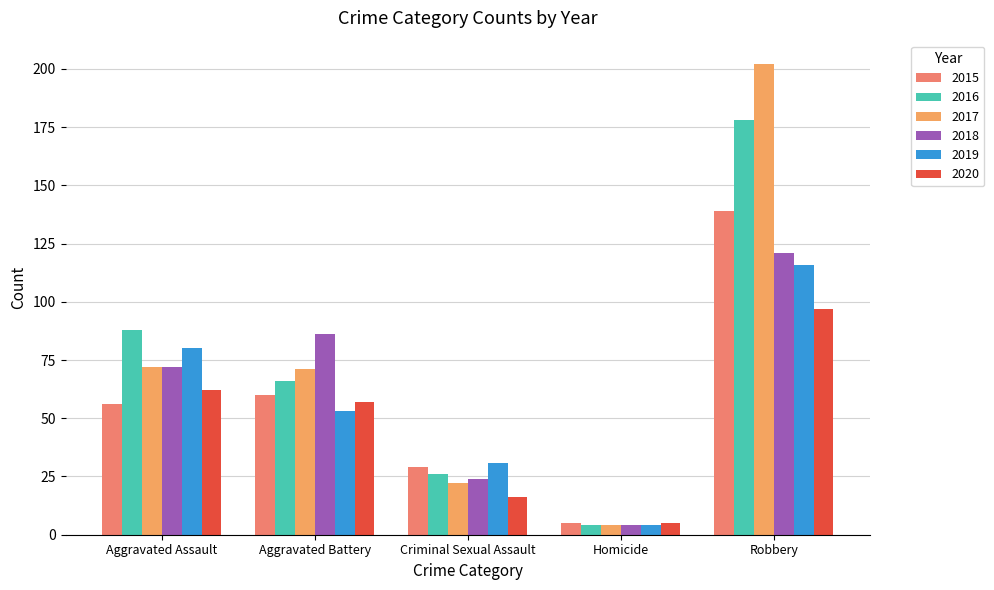

What is the value of the 2016 bar at the 1st from the left?

88